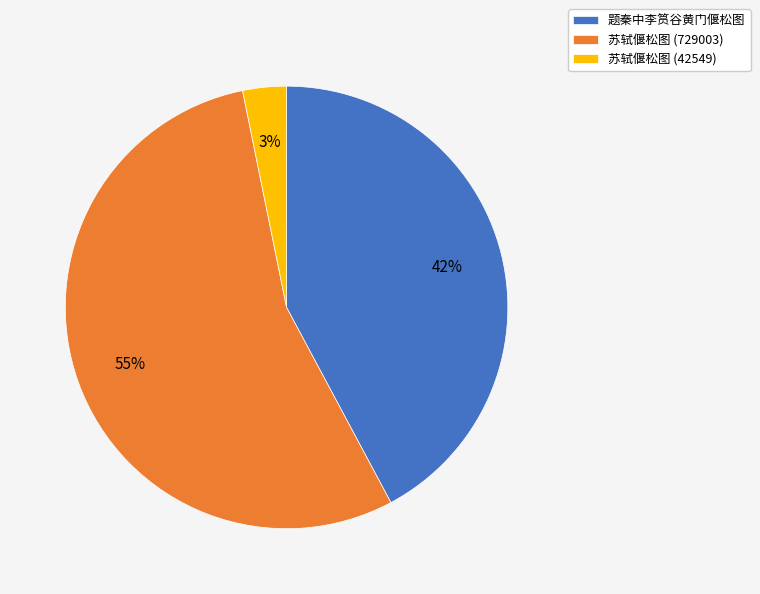

Between 苏轼偃松图 (42549) and 苏轼偃松图 (729003), which is larger?

苏轼偃松图 (729003)